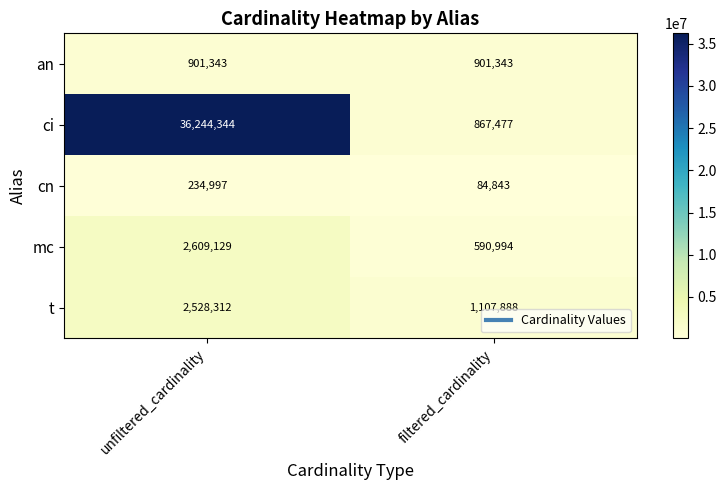

Reading right to left, transcribe all the data shown in this chart.

an: 901343	901343
ci: 867477	36244344
cn: 84843	234997
mc: 590994	2609129
t: 1107888	2528312